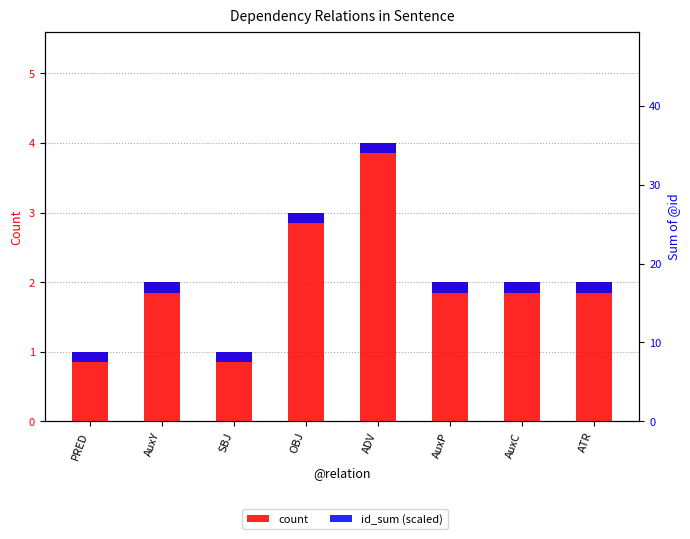

How many data points in count are above 2?

2